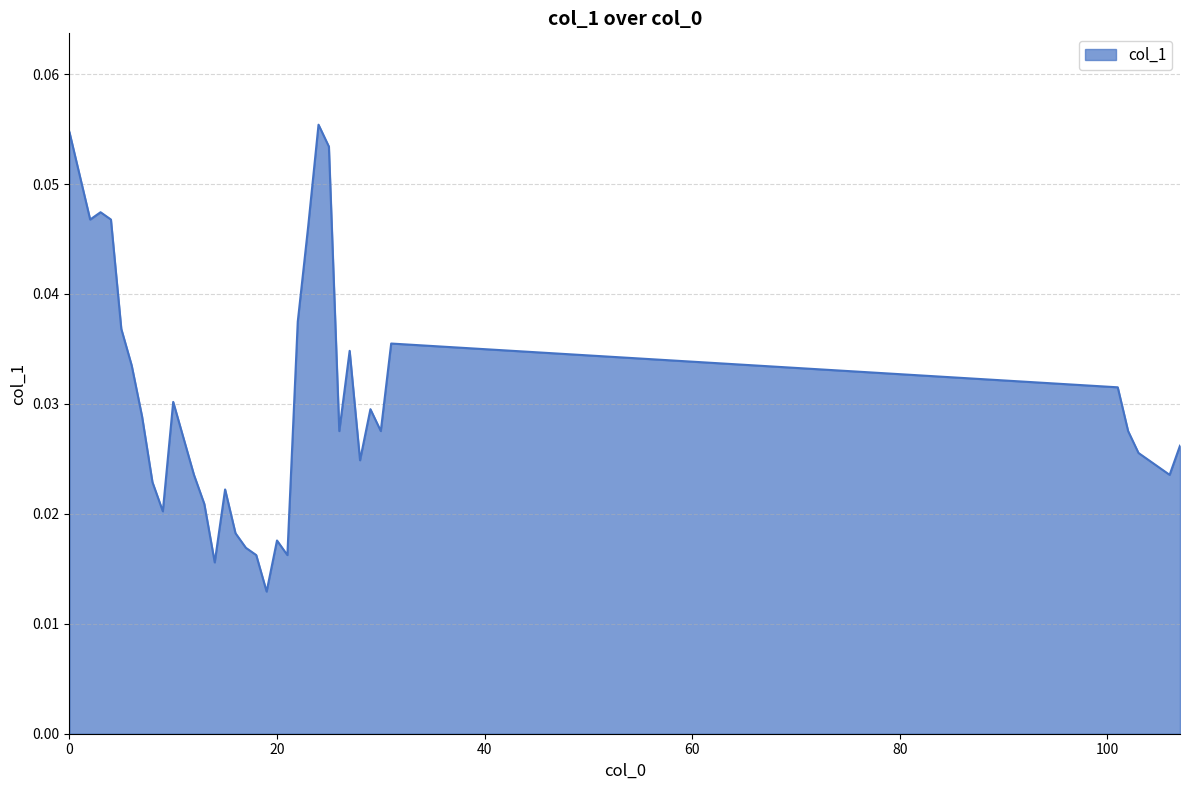

Rank the categories by value from highest to lowest.

24, 0, 25, 1, 3, 2, 4, 23, 22, 5, 31, 27, 6, 101, 10, 29, 7, 26, 30, 102, 11, 107, 103, 28, 104, 105, 12, 106, 8, 15, 13, 9, 16, 20, 17, 18, 21, 14, 19